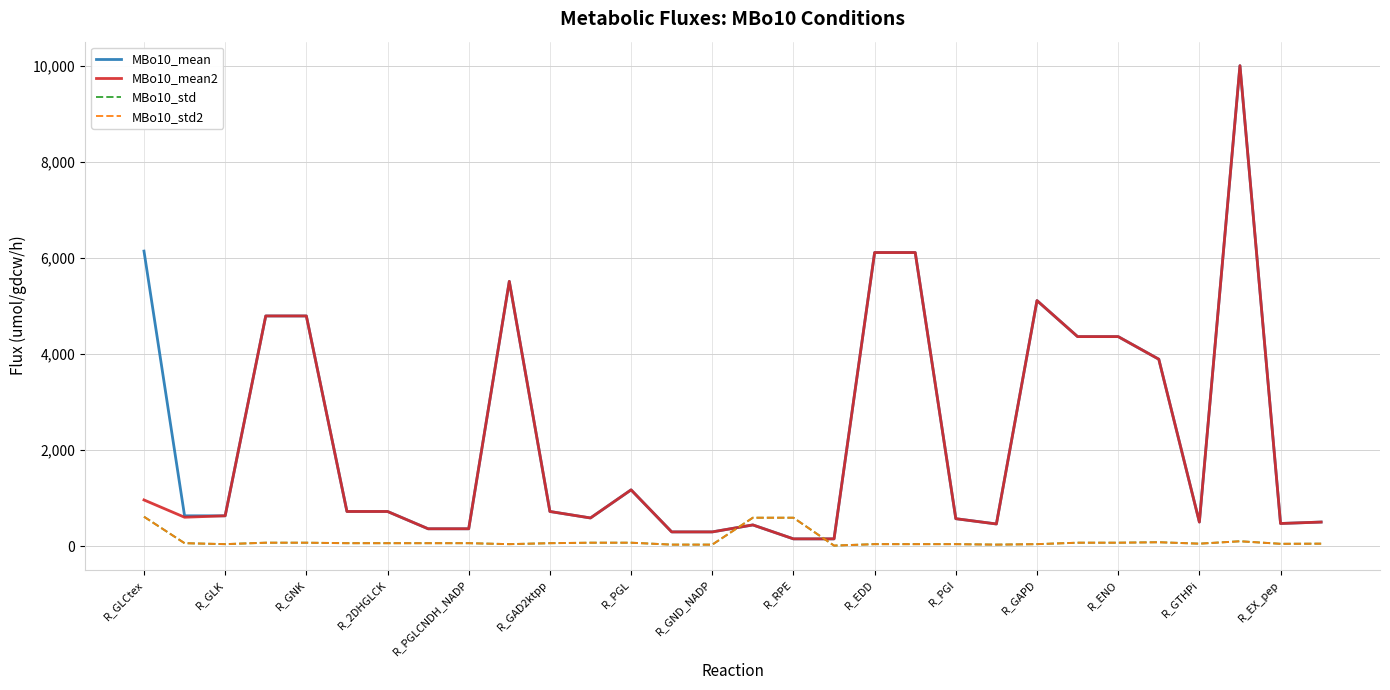

Which series has the largest total across all categories?

MBo10_mean